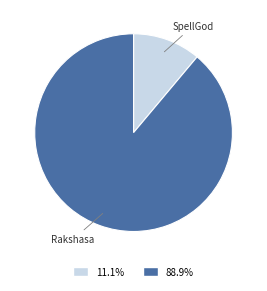

Count the number of slices in the pie.

2